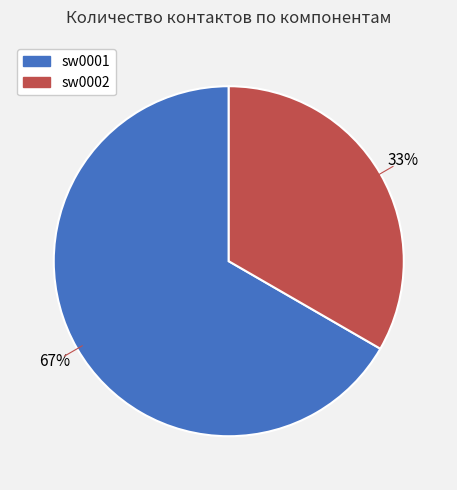

Is there any slice that represents more than half of the pie?

Yes